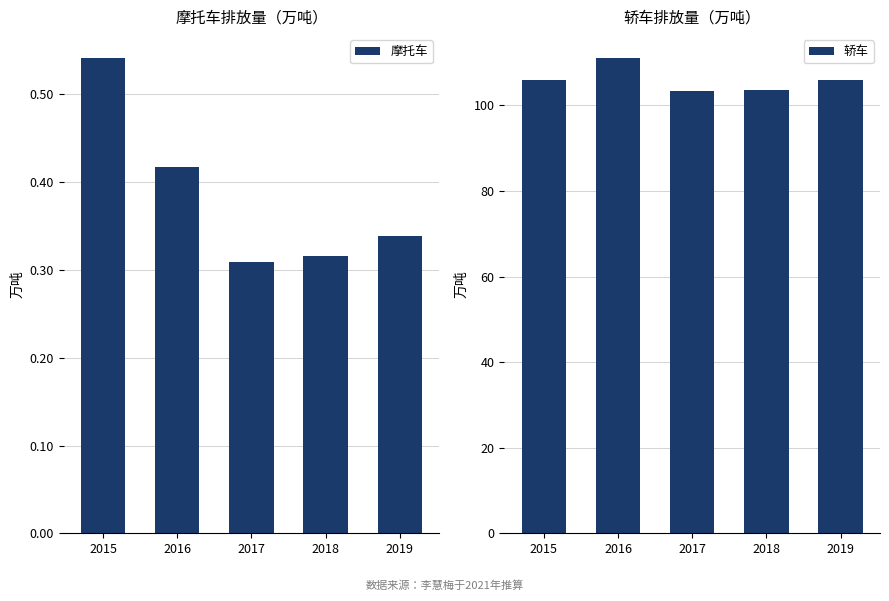

Which series has the widest spread of values?

轿车